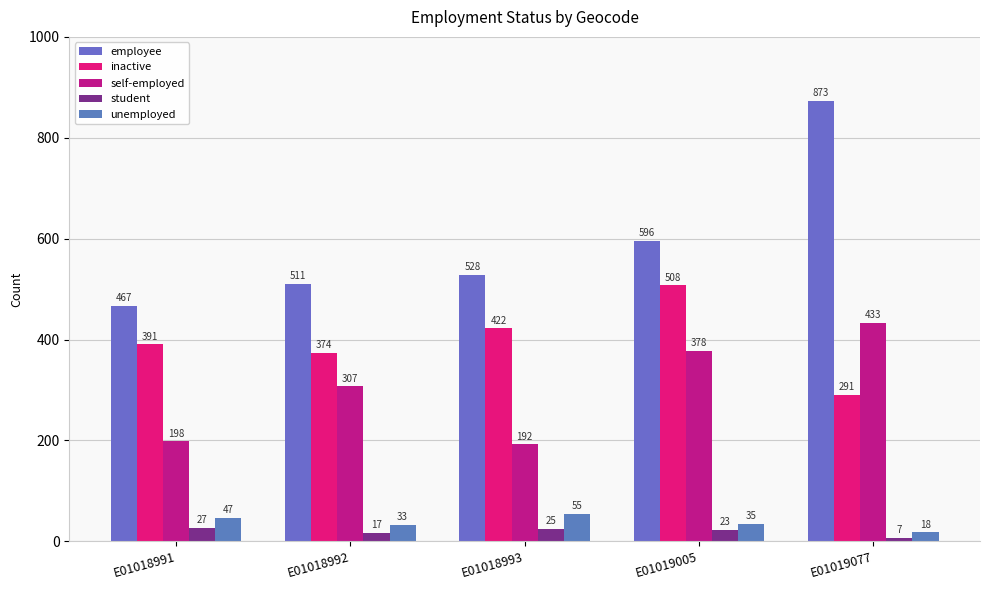

The value of inactive at E01019005 is 508. True or false?

True